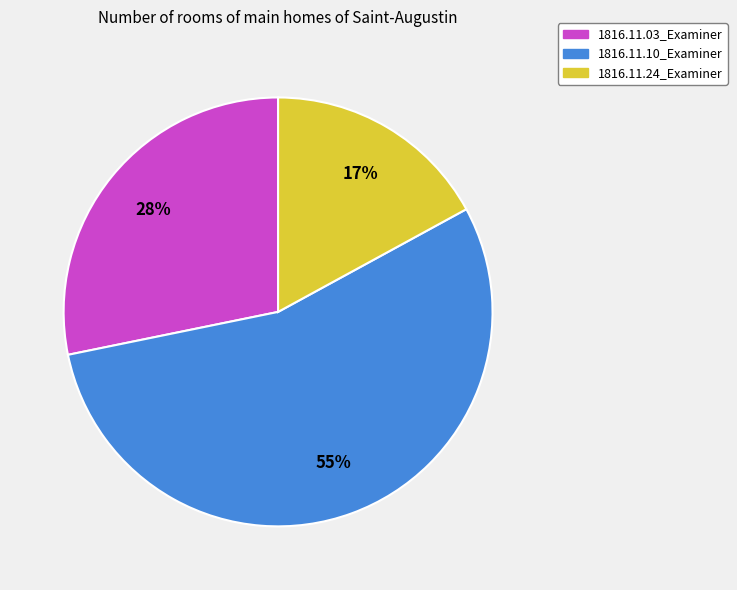

Count the number of slices in the pie.

3